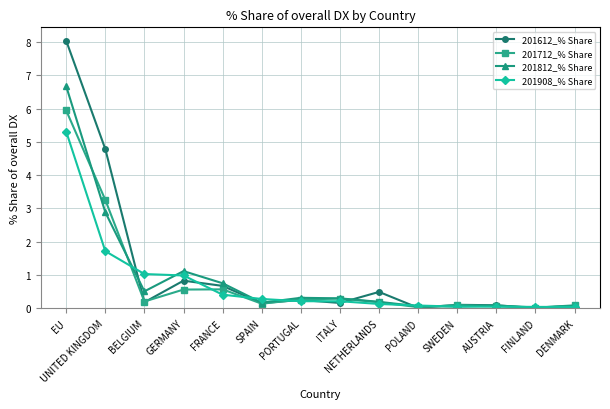

What is the difference between the maximum and minimum values in the 201812_% Share series?

6.6